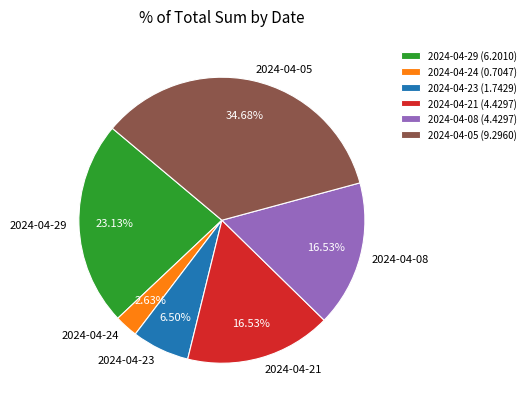

Between 2024-04-24 (0.7047) and 2024-04-05 (9.2960), which is larger?

2024-04-05 (9.2960)